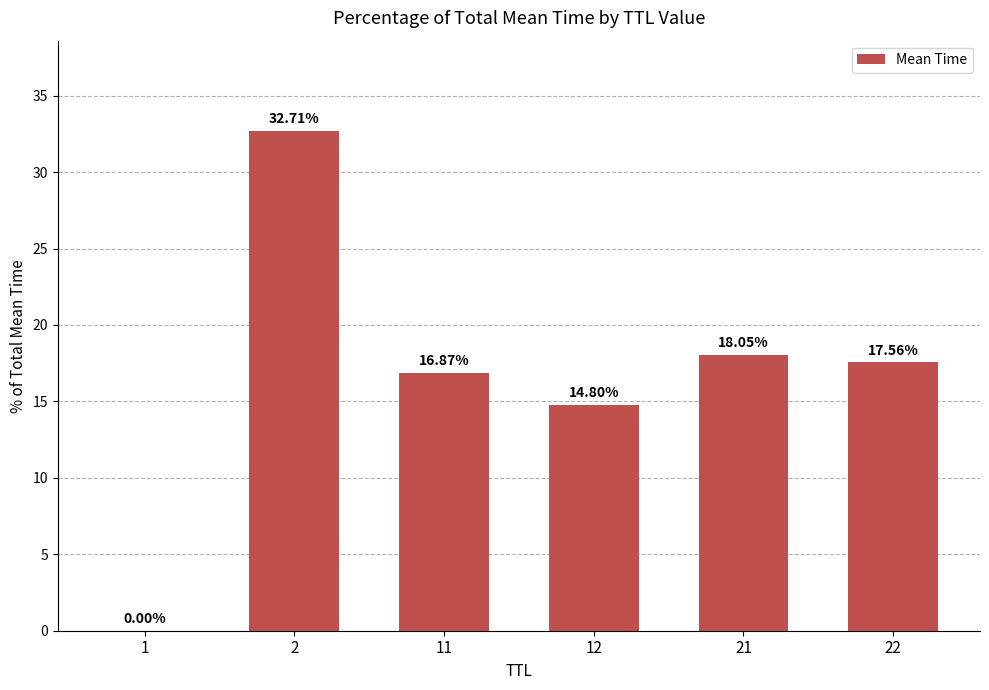

What is the sum of the values at 21 and 22?

35.6